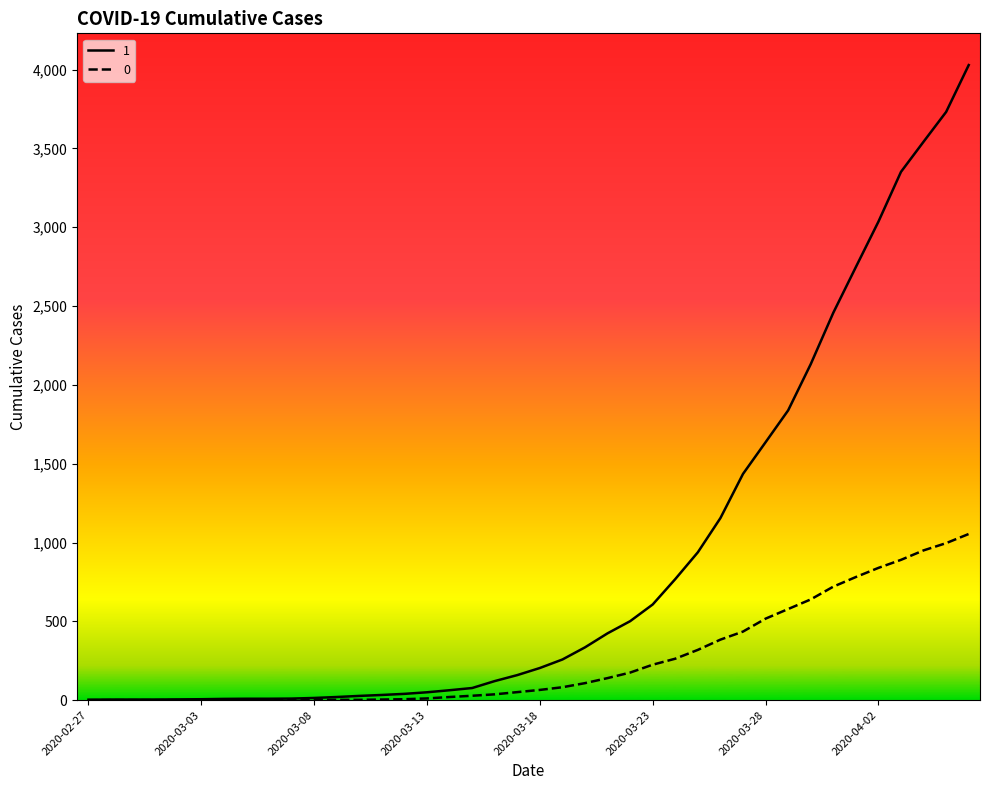

Does the chart display data point markers on the line(s)?

No